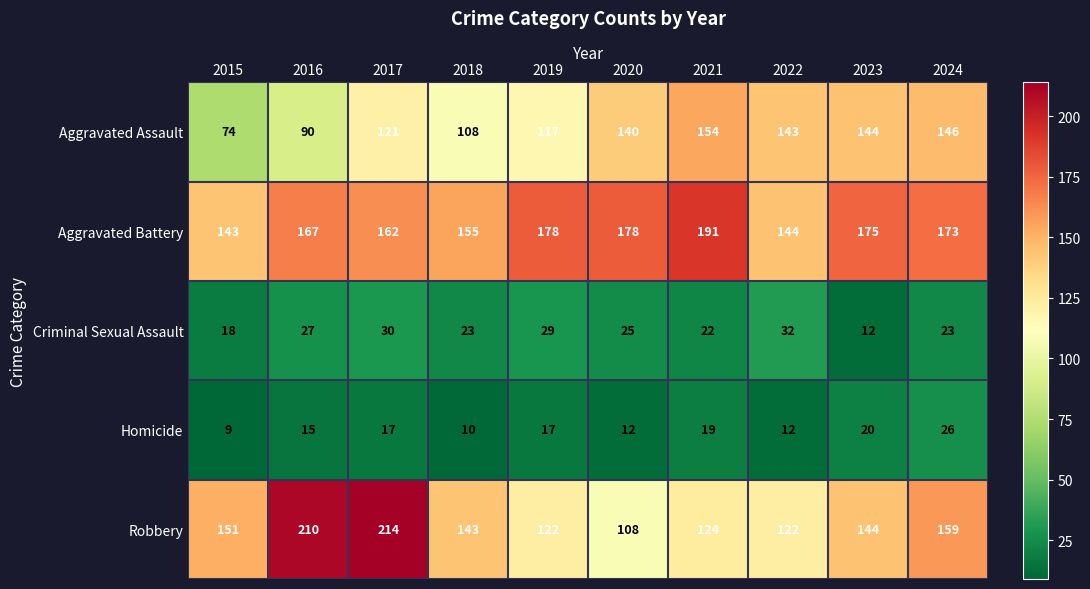

Which series has the largest total across all categories?

Aggravated Battery